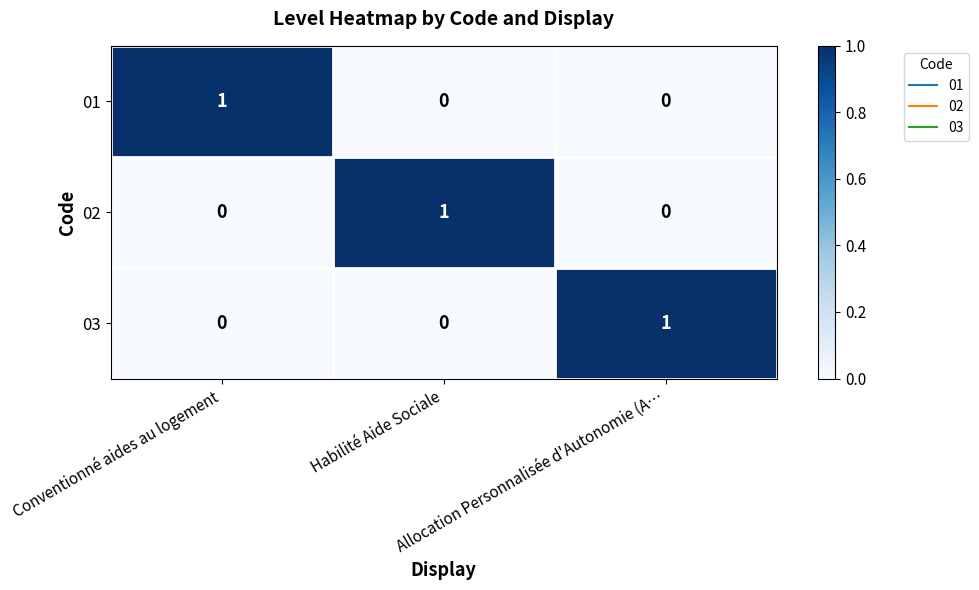

At how many categories does at least one series exceed 0?

3